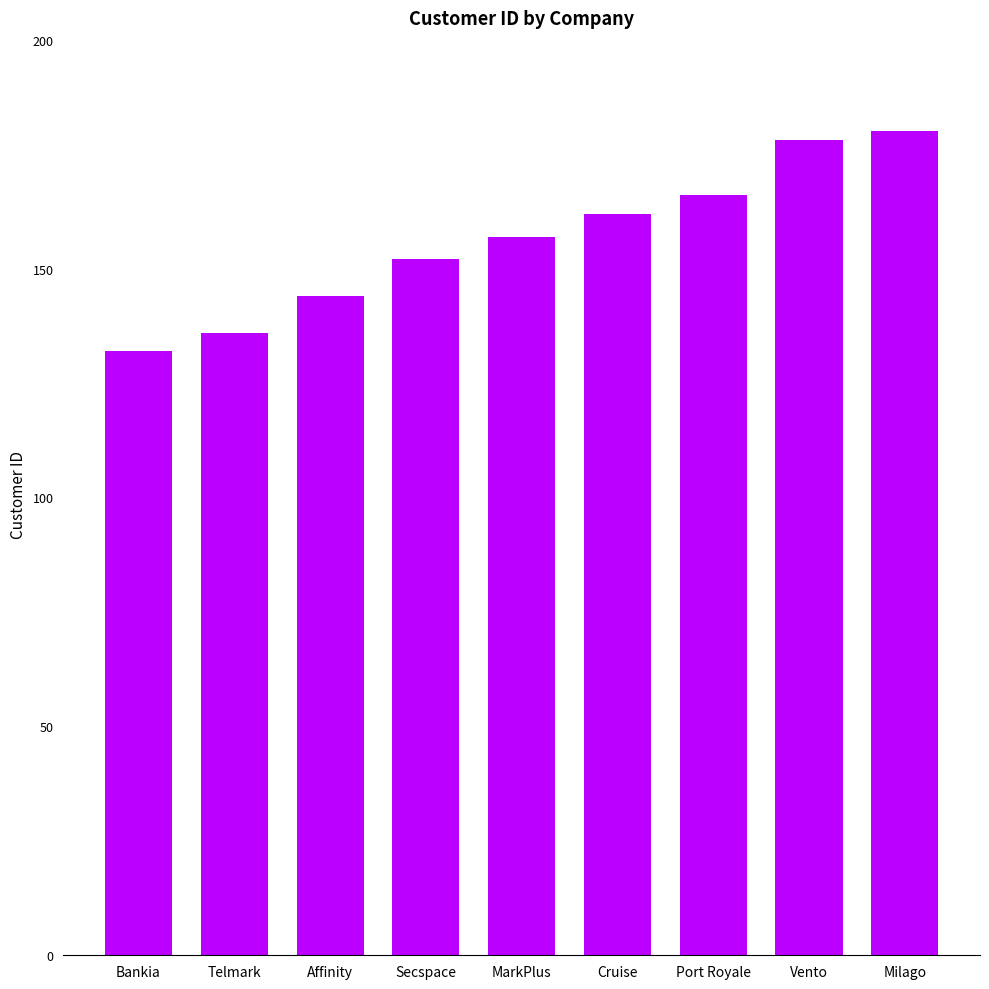

What is the sum of all values?

1407